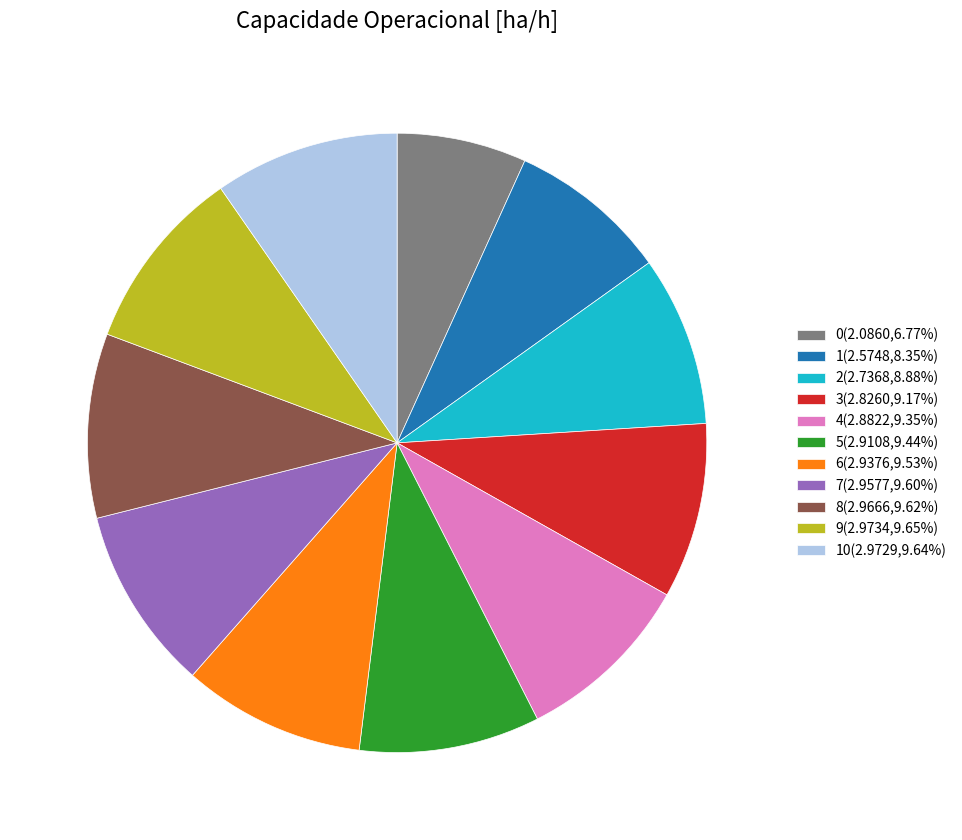

Does 8(2.9666,9.62%) account for over 50% of the chart?

No